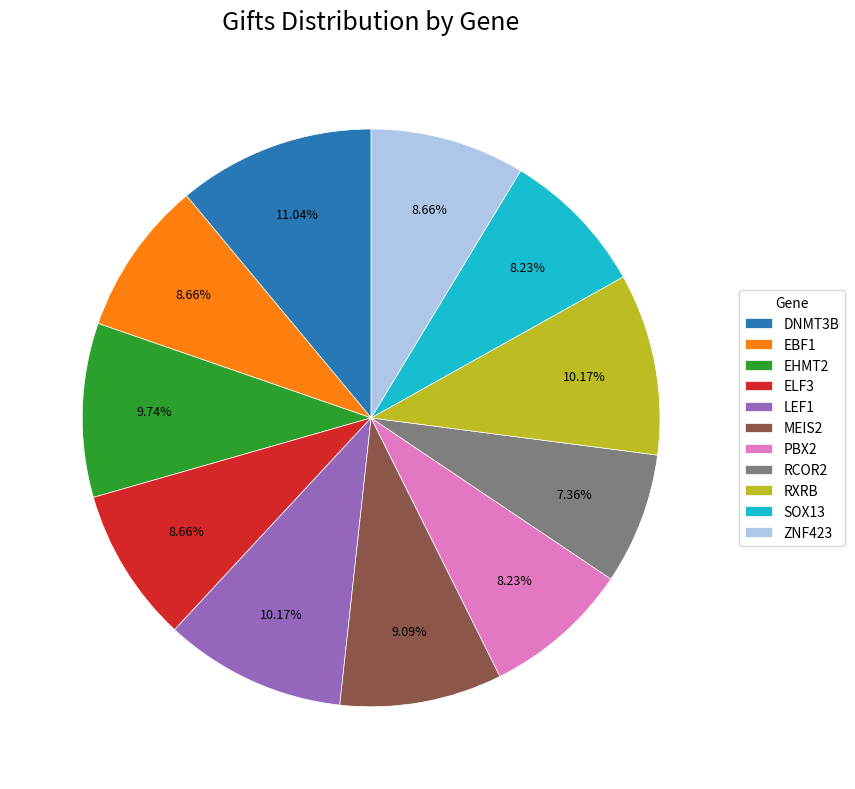

To the nearest percent, what percentage of the pie is SOX13?

8%